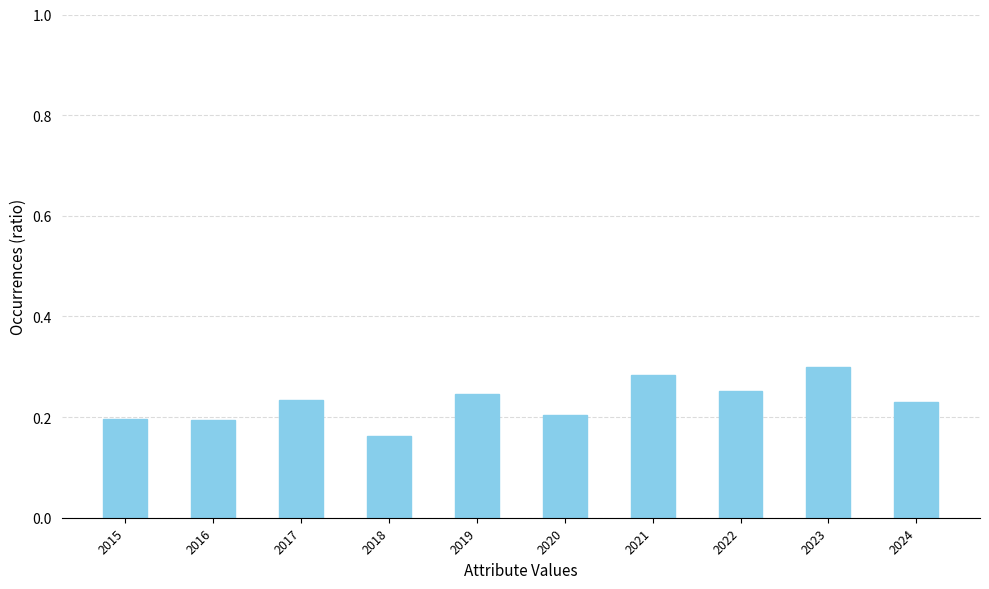

Count the values in the range 0 to 1.

10